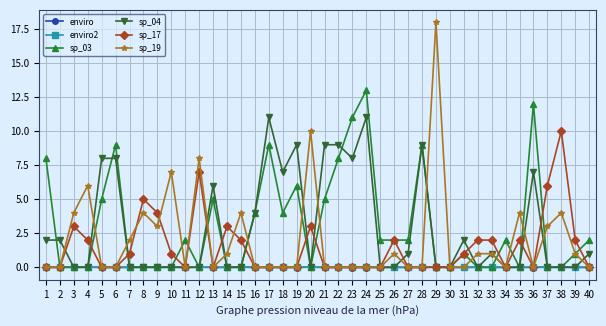

What is the sum of the sp_19 values at 28 and 32?

1.0